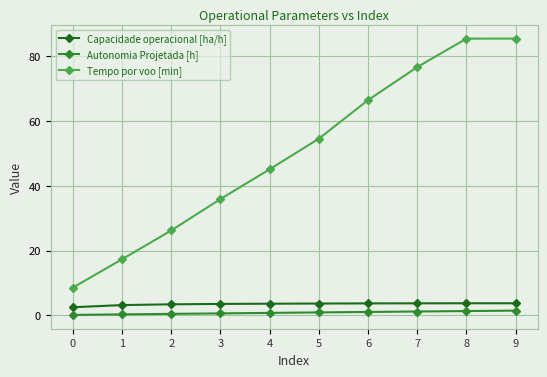

Is it true that Tempo por voo [min] equals 50.7 at 3?

False